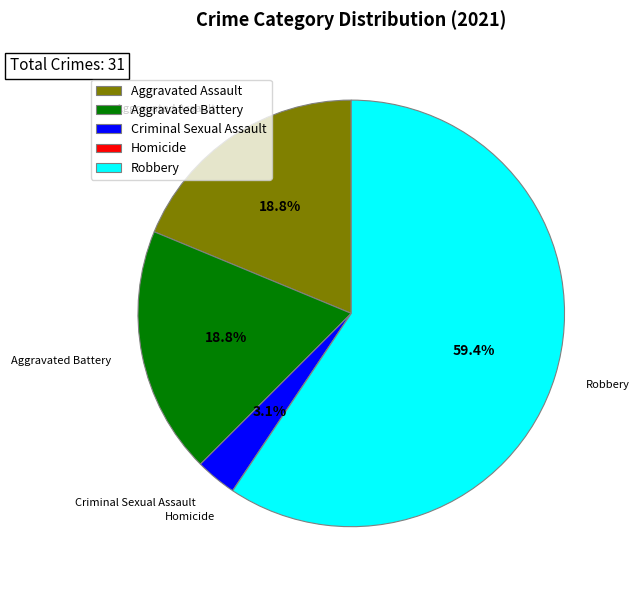

Does any single category account for the majority?

Yes